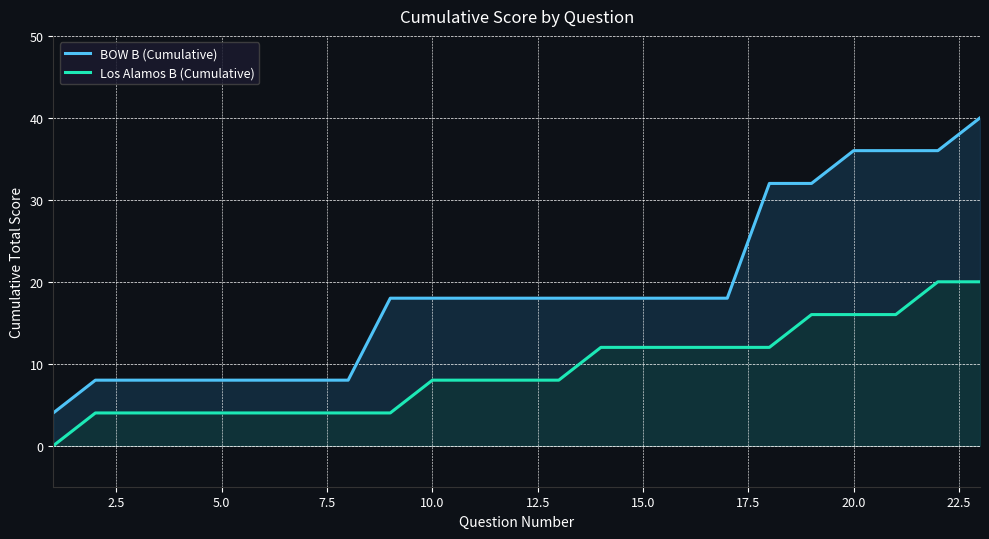

What are all the series names shown in the legend?

BOW B (Cumulative), Los Alamos B (Cumulative)